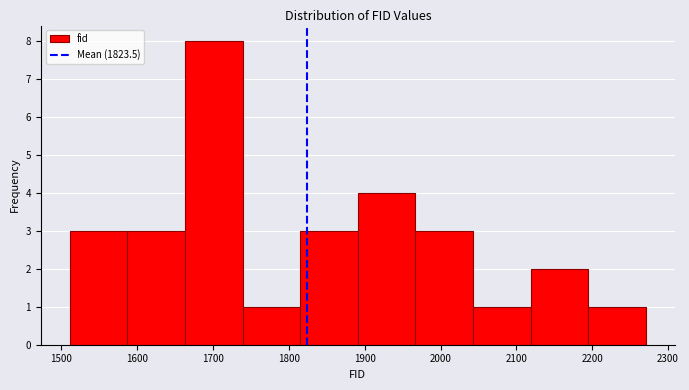

Which range on the x-axis has the tallest bar?

1663 to 1739